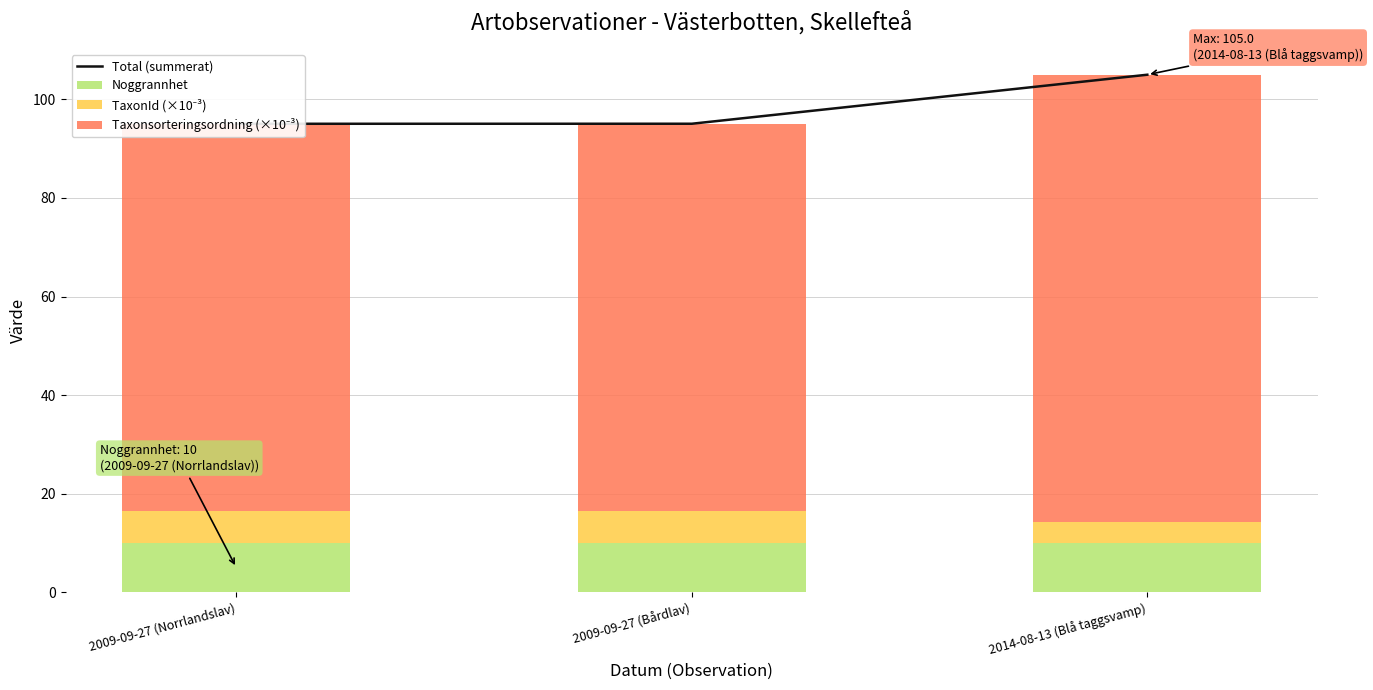

Where is Noggrannhet nearest to the value 10?

2009-09-27 (Norrlandslav)